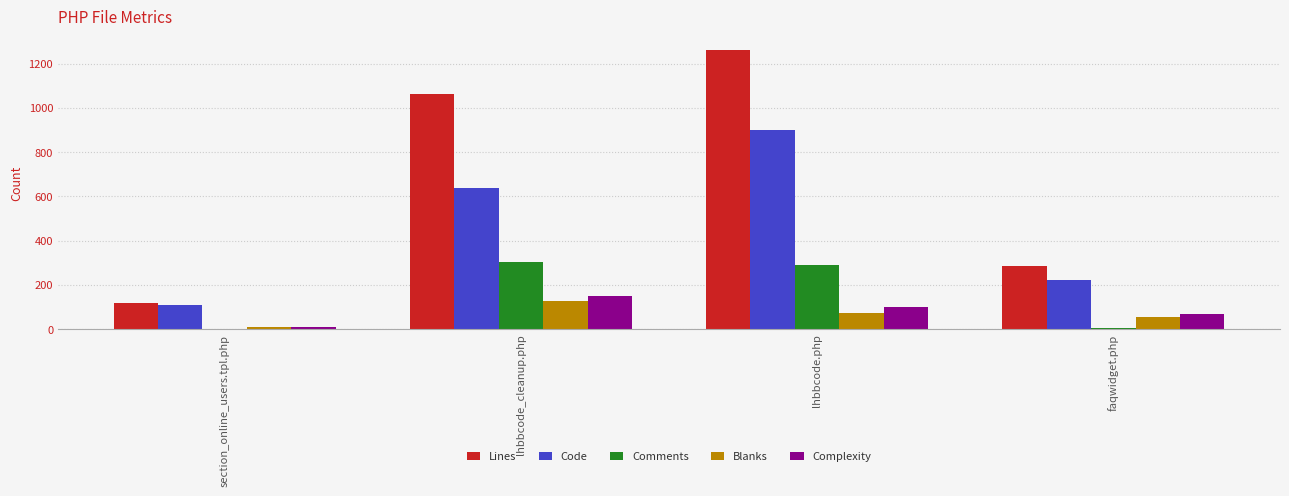

The value of Lines at faqwidget.php is 159. True or false?

False